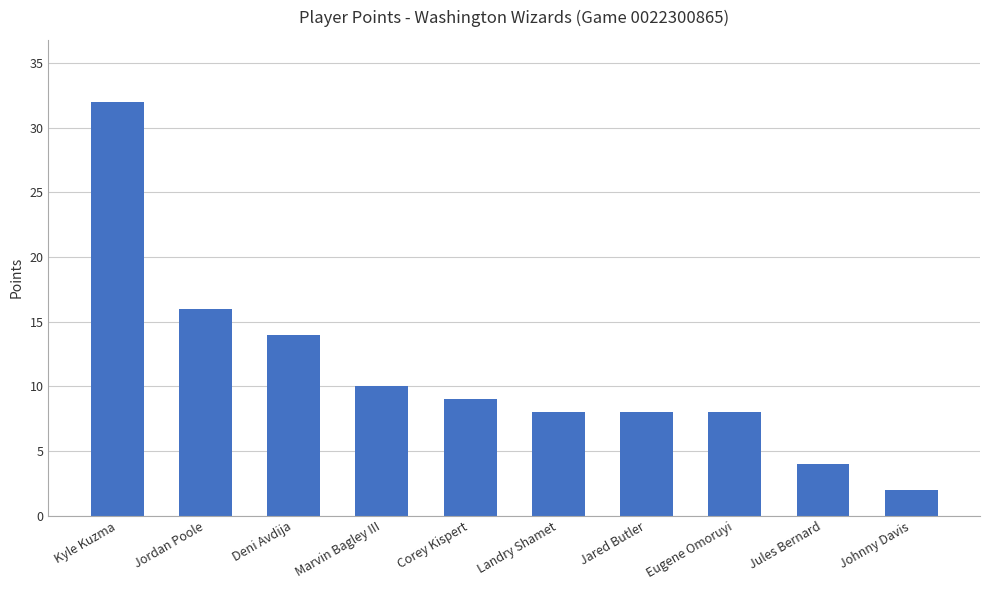

Reading left to right, transcribe all the data shown in this chart.

Kyle Kuzma=32	Jordan Poole=16	Deni Avdija=14	Marvin Bagley III=10	Corey Kispert=9	Landry Shamet=8	Jared Butler=8	Eugene Omoruyi=8	Jules Bernard=4	Johnny Davis=2